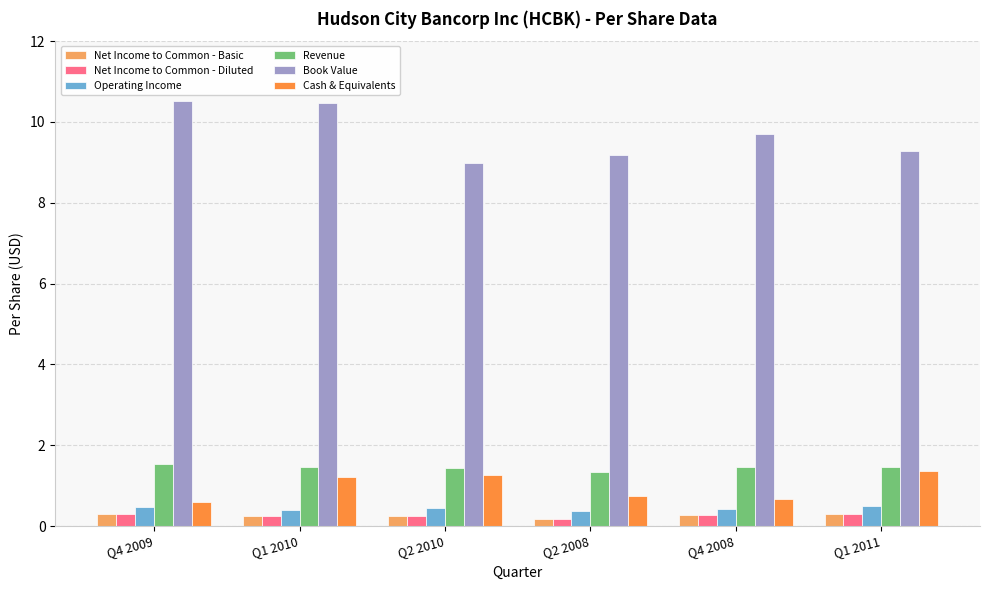

What are all the series names shown in the legend?

Net Income to Common - Basic, Net Income to Common - Diluted, Operating Income, Revenue, Book Value, Cash & Equivalents